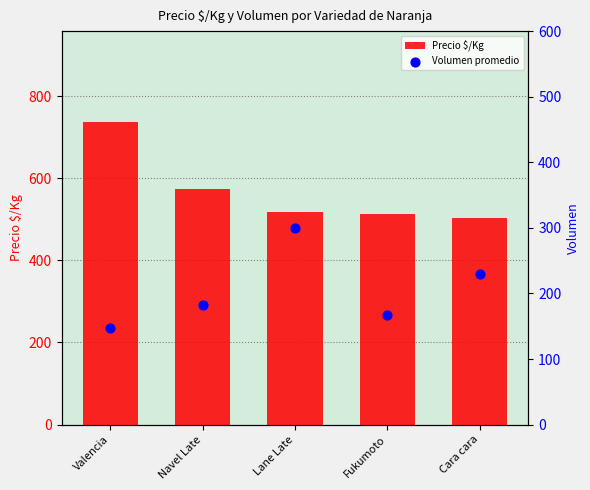

At which category is the sum across all series the highest?

Valencia